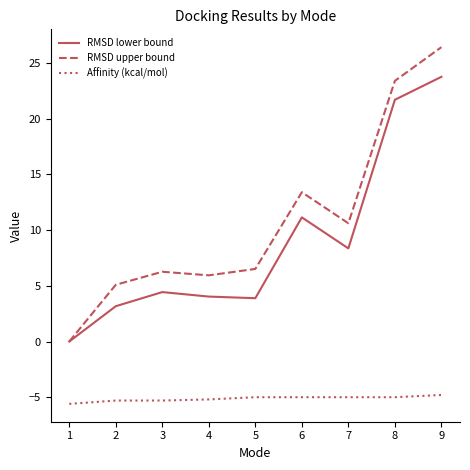

Which series has the largest total across all categories?

RMSD upper bound